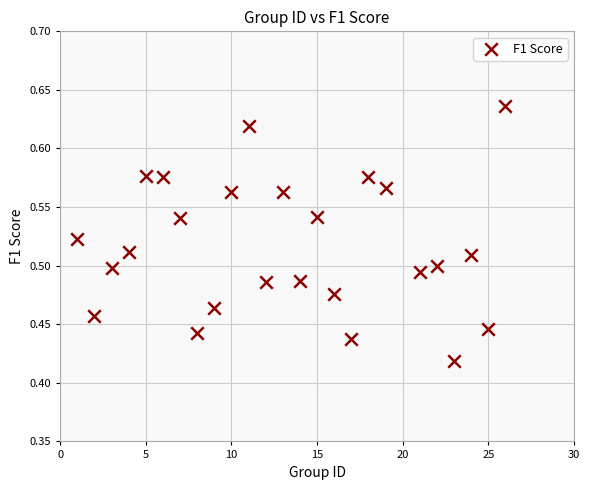

What is the range of X values (max minus min)?

25.0